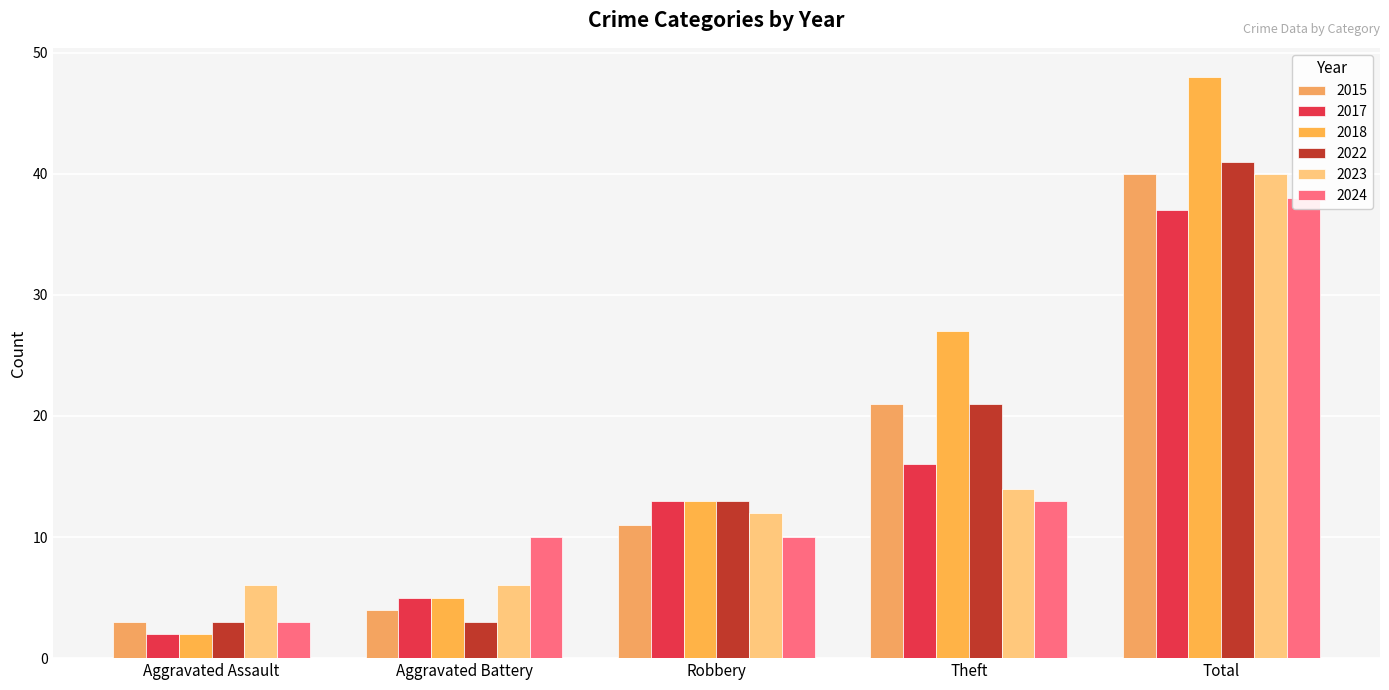

What is the label of the 3rd bar from the left?

Robbery